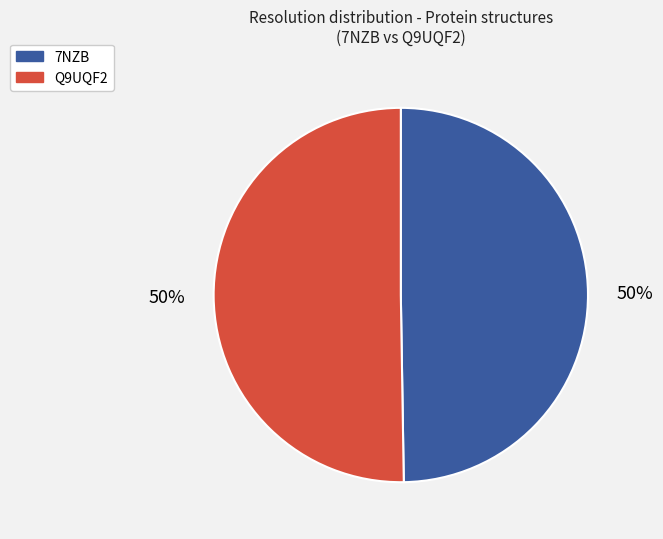

What is the ratio of the value at 7NZB to the value at Q9UQF2?

1.0